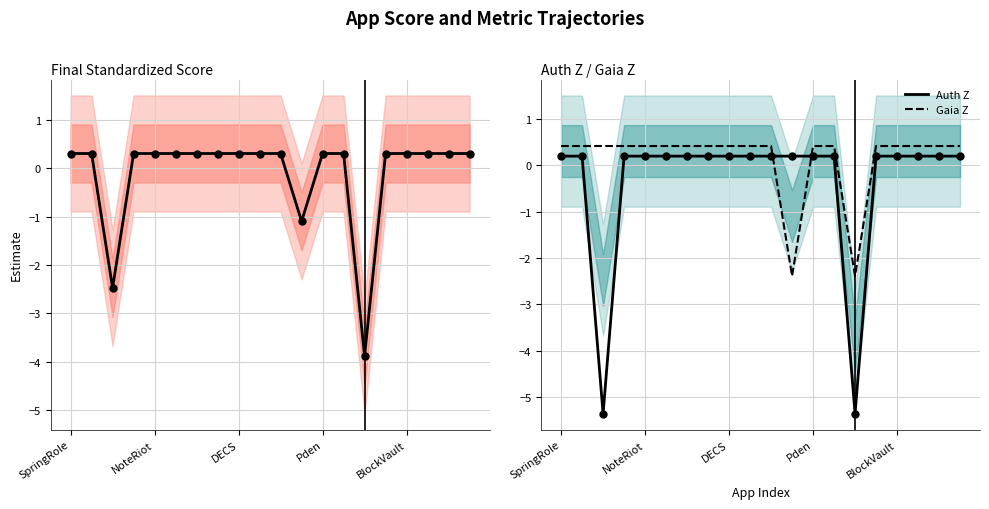

At how many categories does at least one series exceed -3?

20